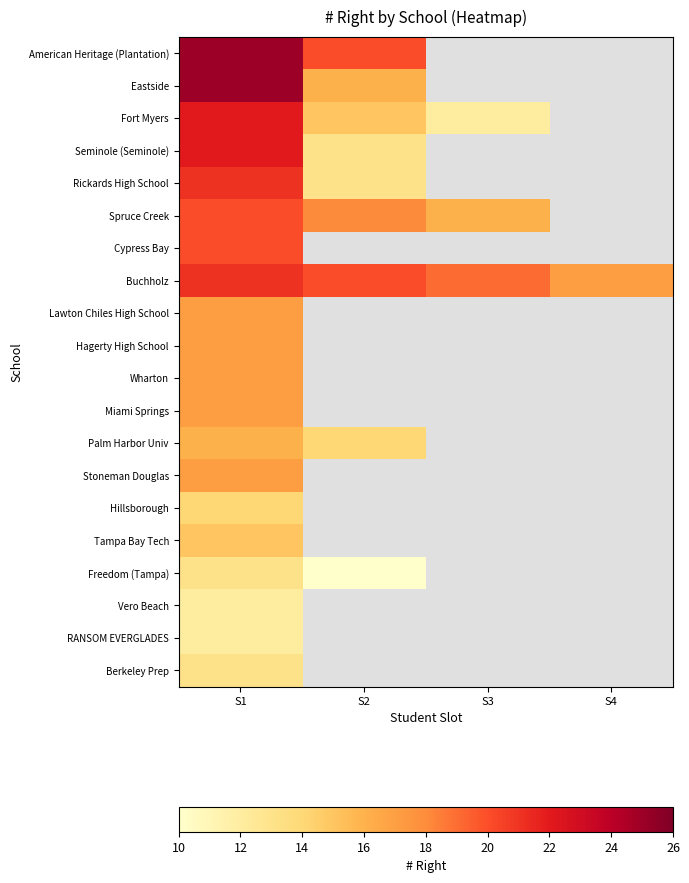

Rank the series by their maximum value, from highest to lowest.

American Heritage (Plantation), Eastside, Fort Myers, Seminole (Seminole), Rickards High School, Buchholz, Spruce Creek, Cypress Bay, Lawton Chiles High School, Hagerty High School, Wharton, Miami Springs, Stoneman Douglas, Palm Harbor Univ, Tampa Bay Tech, Hillsborough, Freedom (Tampa), Berkeley Prep, Vero Beach, RANSOM EVERGLADES